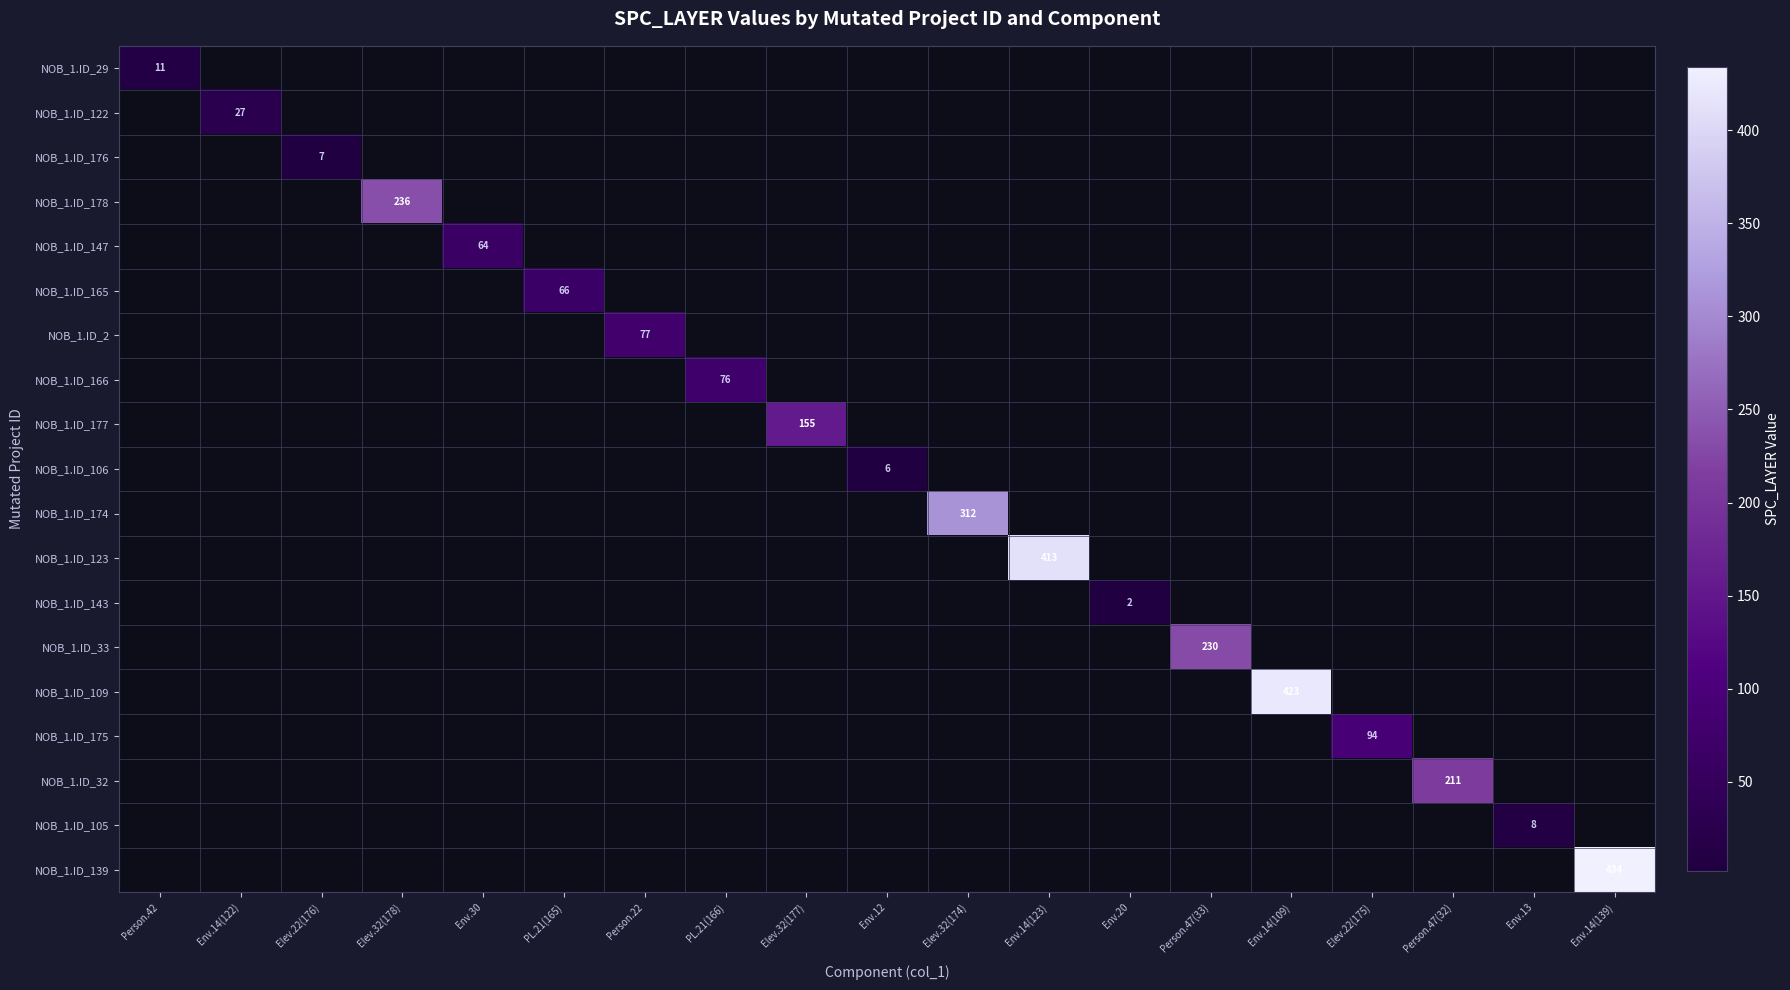

The value of NOB_1.ID_175 at Elev.22(175) is 146. True or false?

False